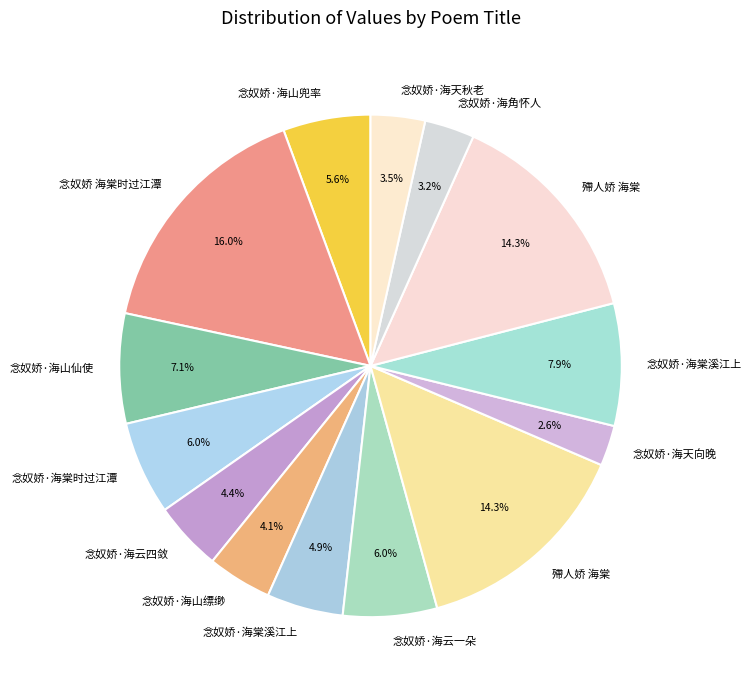

Rank the categories by value from highest to lowest.

念奴娇 海棠时过江潭, 殢人娇 海棠, 殢人娇 海棠, 念奴娇·海棠溪江上, 念奴娇·海山仙使, 念奴娇·海云一朵, 念奴娇·海棠时过江潭, 念奴娇·海山兜率, 念奴娇·海棠溪江上, 念奴娇·海云四敛, 念奴娇·海山缥缈, 念奴娇·海天秋老, 念奴娇·海角怀人, 念奴娇·海天向晚